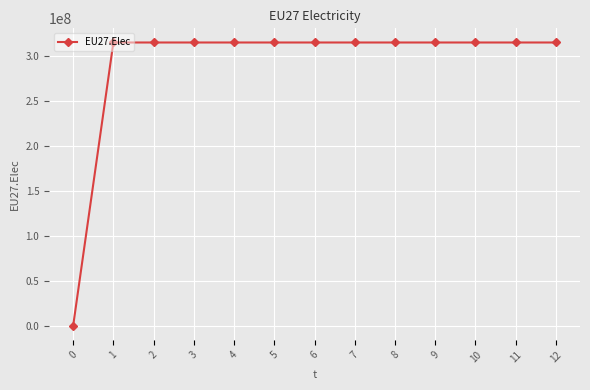

Approximately how many times larger is the value at 9 compared to 8?

1.0